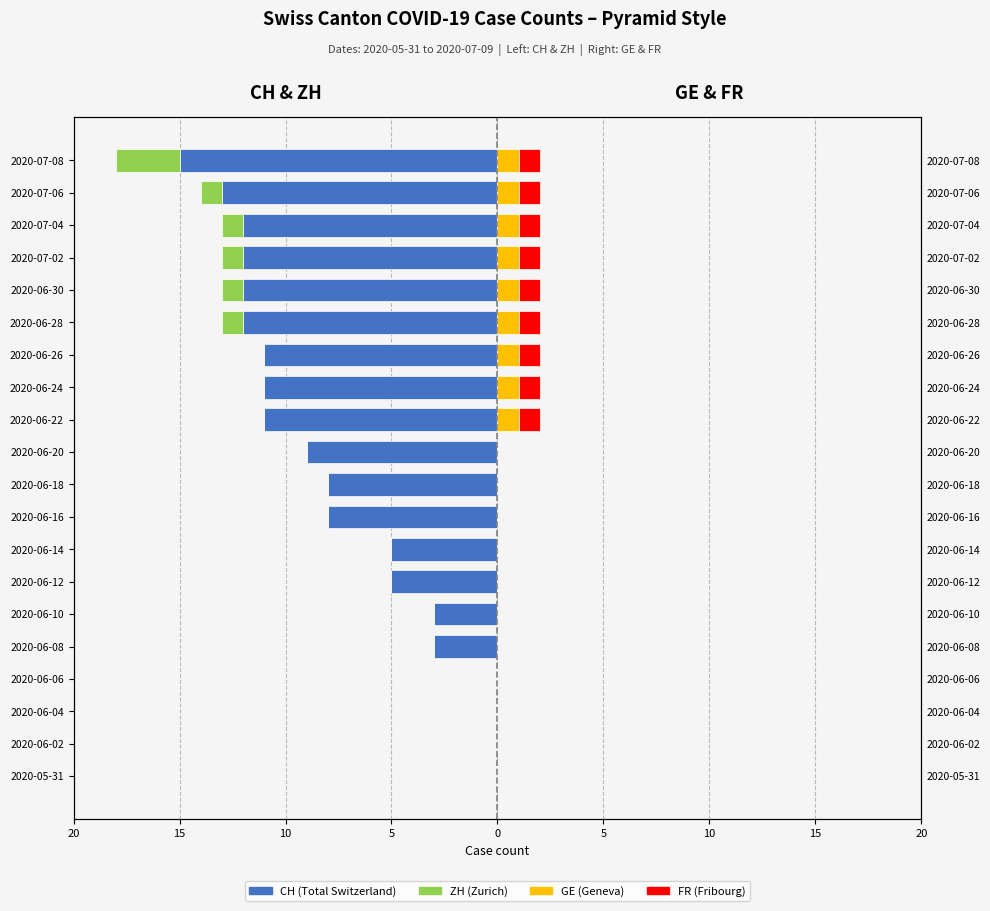

Is it true that FR equals 1 at 2020-07-08?

True